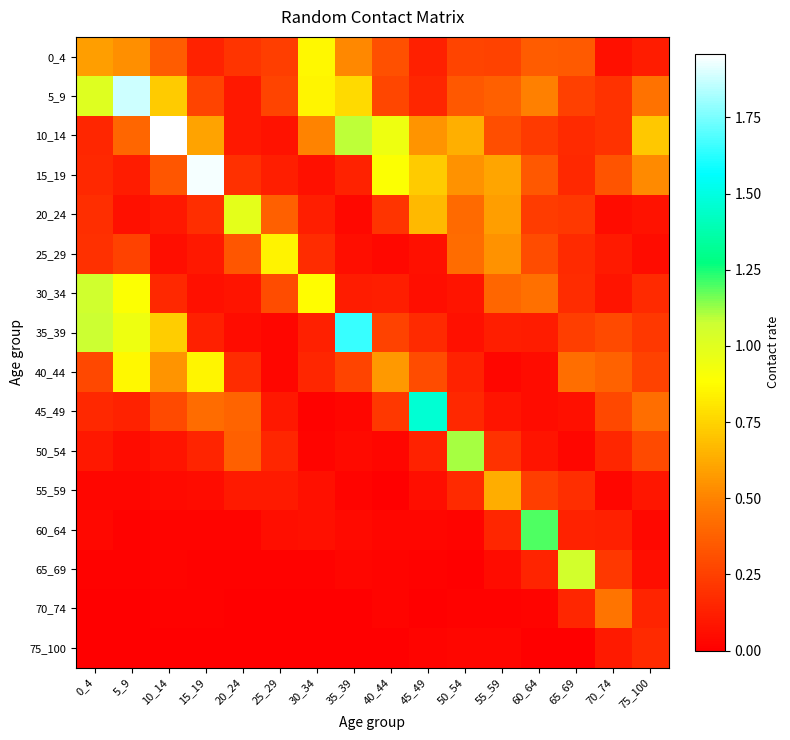

Between 75_100 and 40_44, which is larger?

40_44